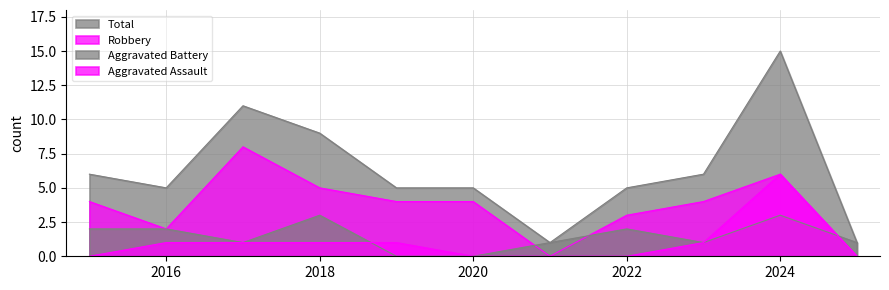

At which label is Aggravated Battery closest to 1?

2017